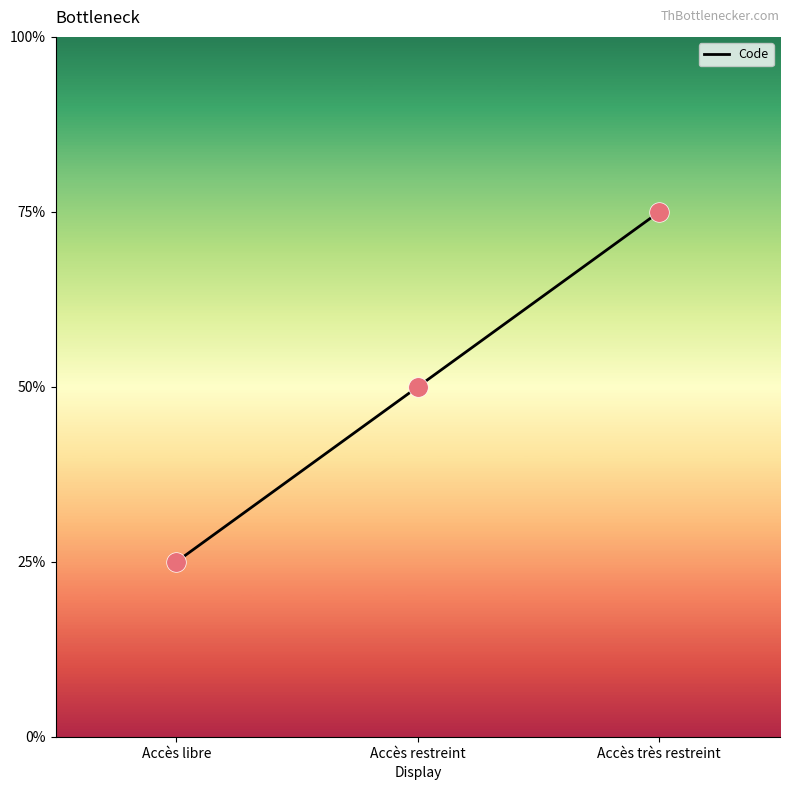

Between Accès très restreint and Accès restreint, which is larger?

Accès très restreint